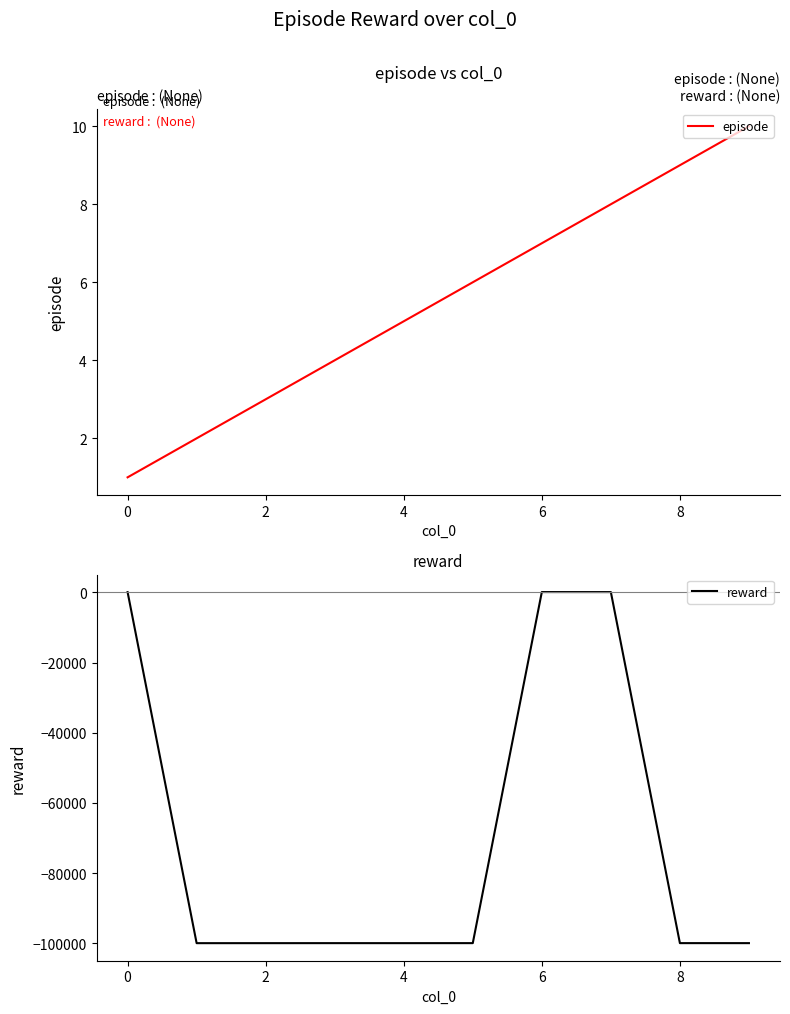

Reading left to right, extract all data points from this chart.

episode: 1.0	2.0	3.0	4.0	5.0	6.0	7.0	8.0	9.0	10.0
reward: 53.4	-99939.5	-99937.4	-99931.5	-99935.8	-99929.2	68.2	60.7	-99928.8	-99932.2